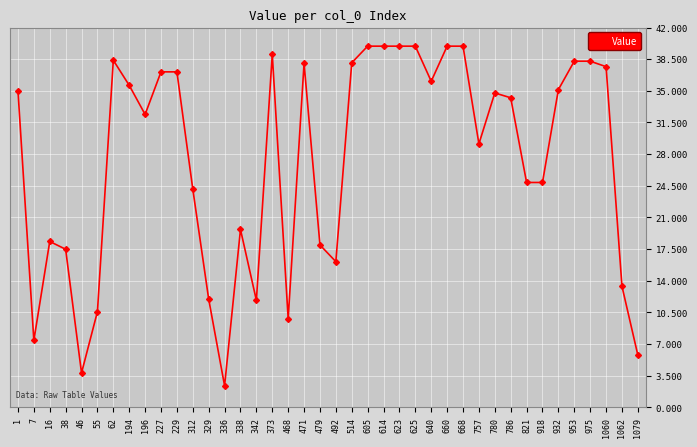

Does the chart display data point markers on the line(s)?

Yes